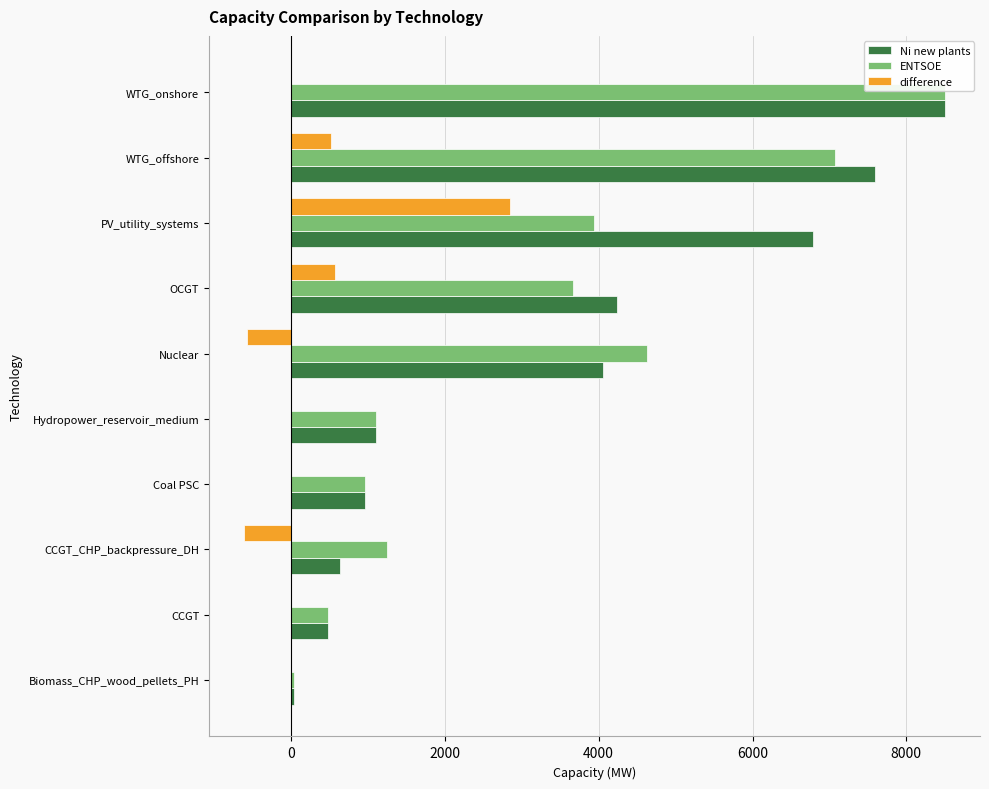

What is the total value across all series at OCGT?

8474.0